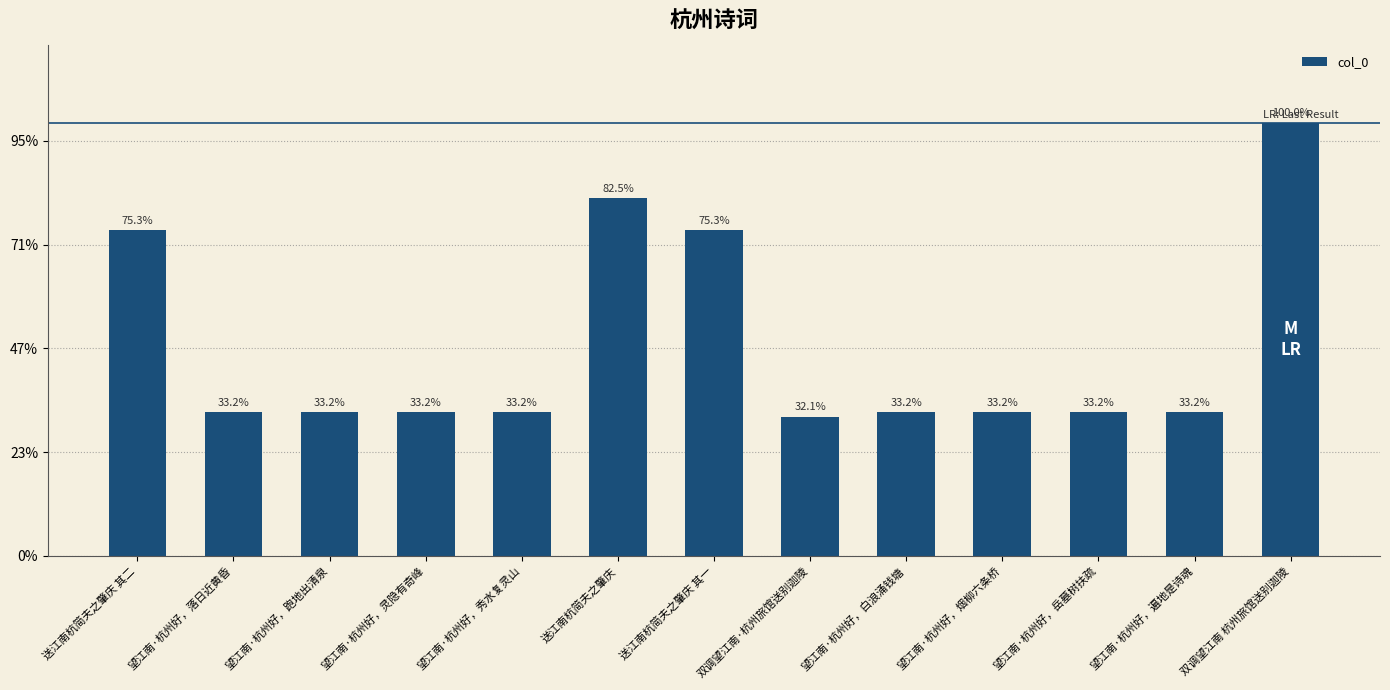

Are the bars horizontal?

No